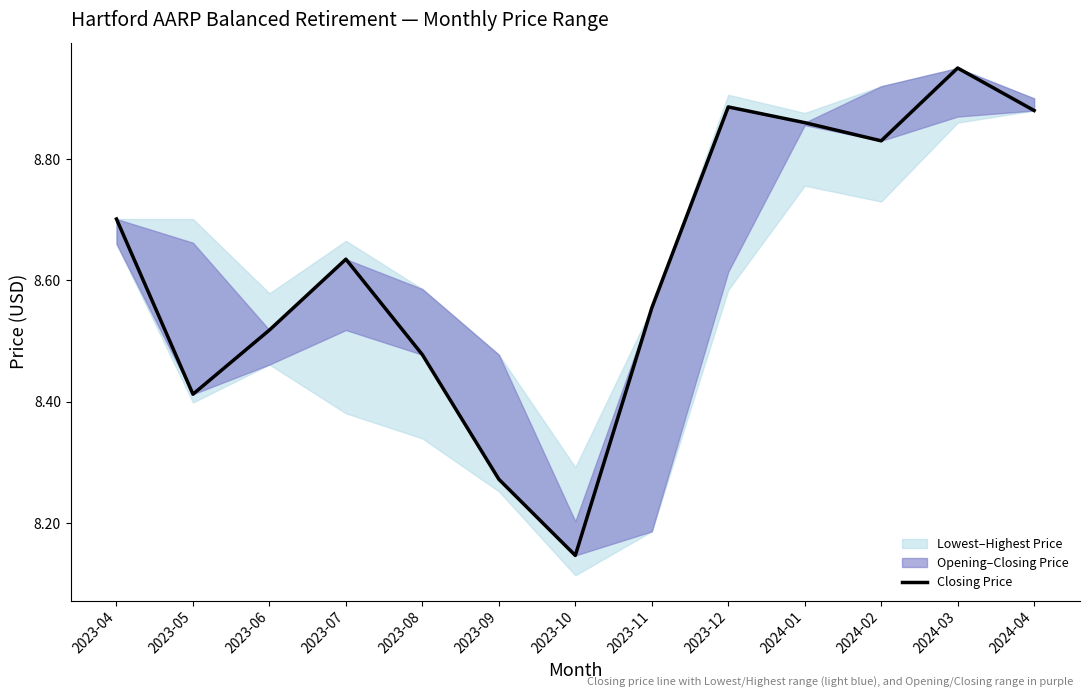

What is the label of the 2nd point from the right?

2024-03